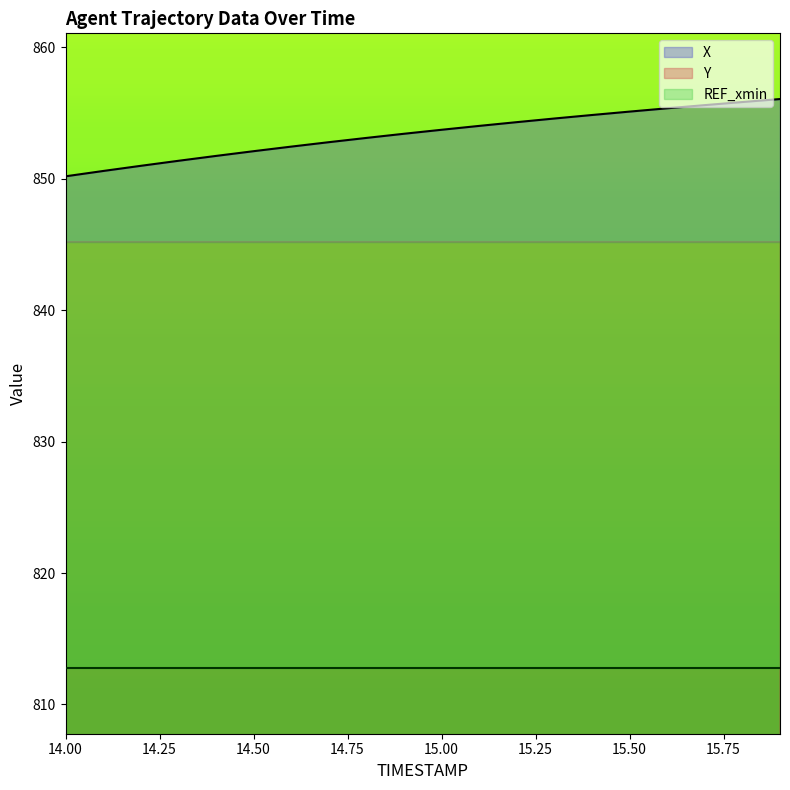

What is the difference between the maximum and second lowest values in the Y series?

3.3